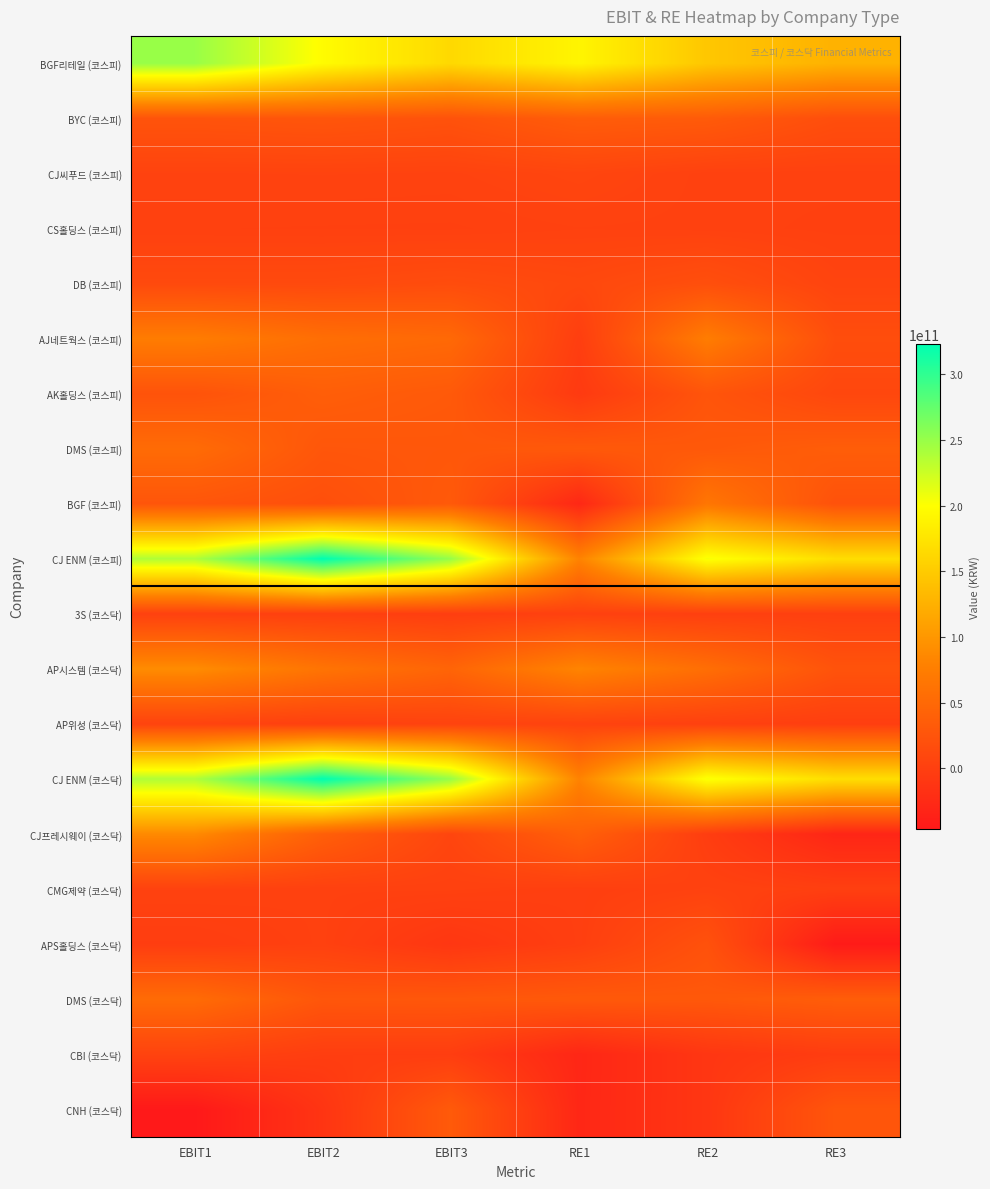

What is the spread (max minus min) of values at RE1?

219979047733